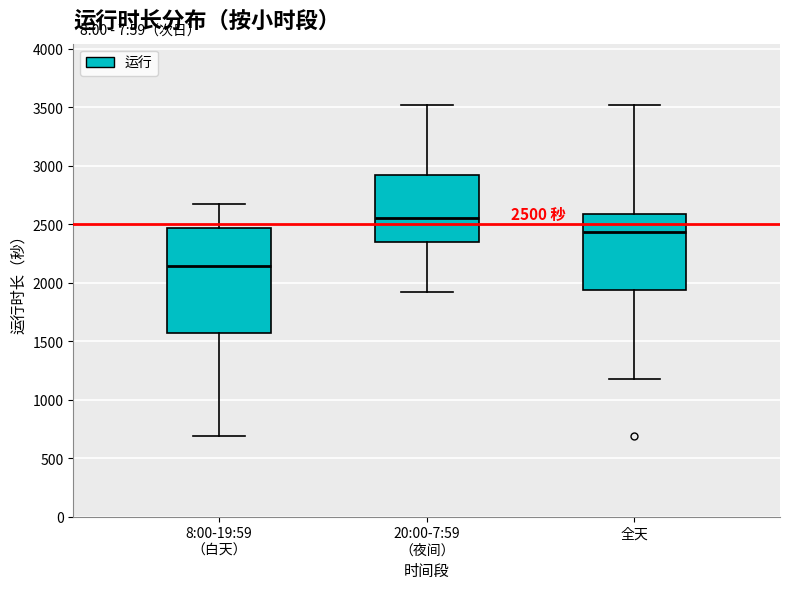

Comparing the boxes themselves (not the whiskers), which one is the tallest?

8:00-19:59 （白天）